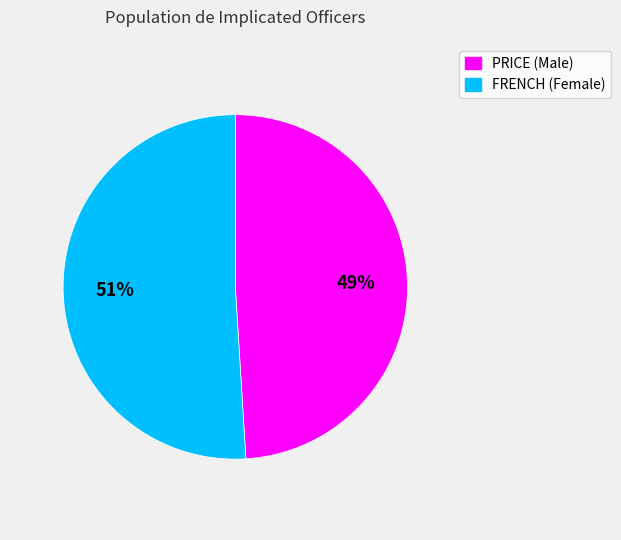

What is the largest slice in the pie chart?

FRENCH